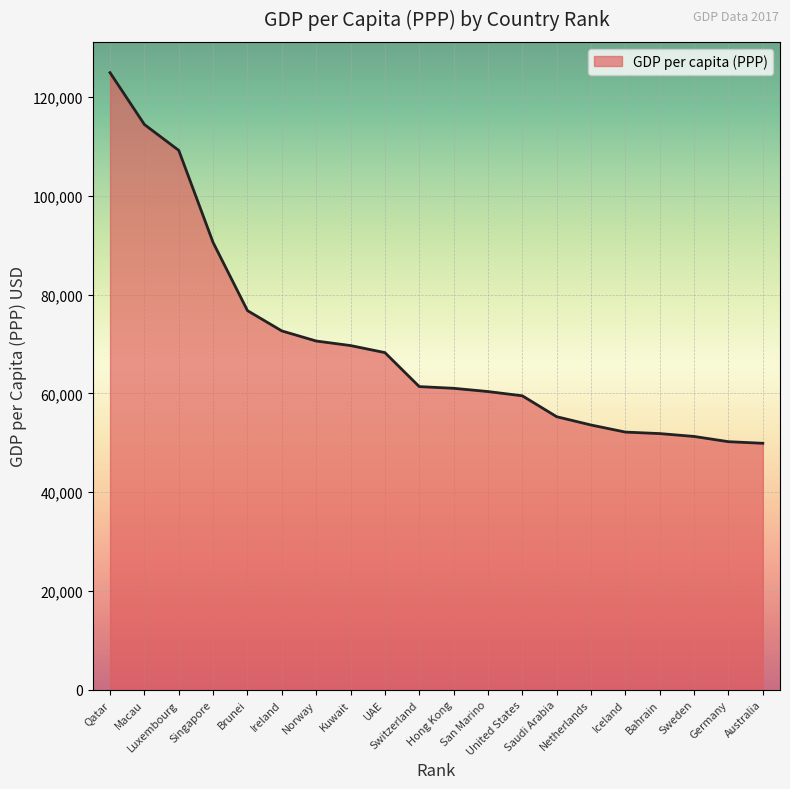

Where is the data nearest to the value 87404?

Singapore